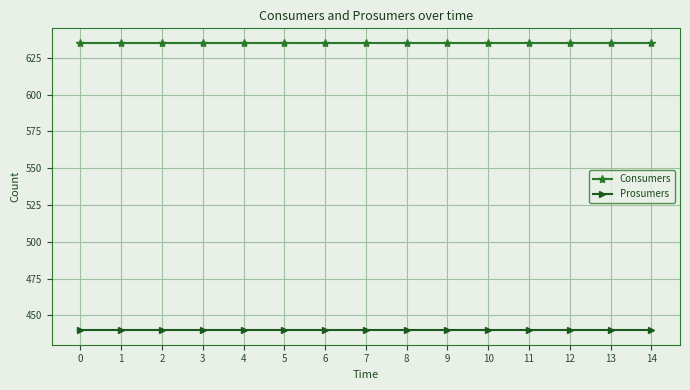

What are all the series names shown in the legend?

Consumers, Prosumers